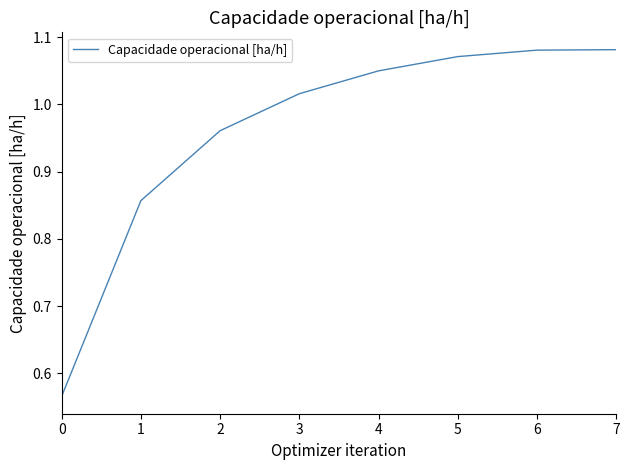

At which label does the data first exceed 1?

3